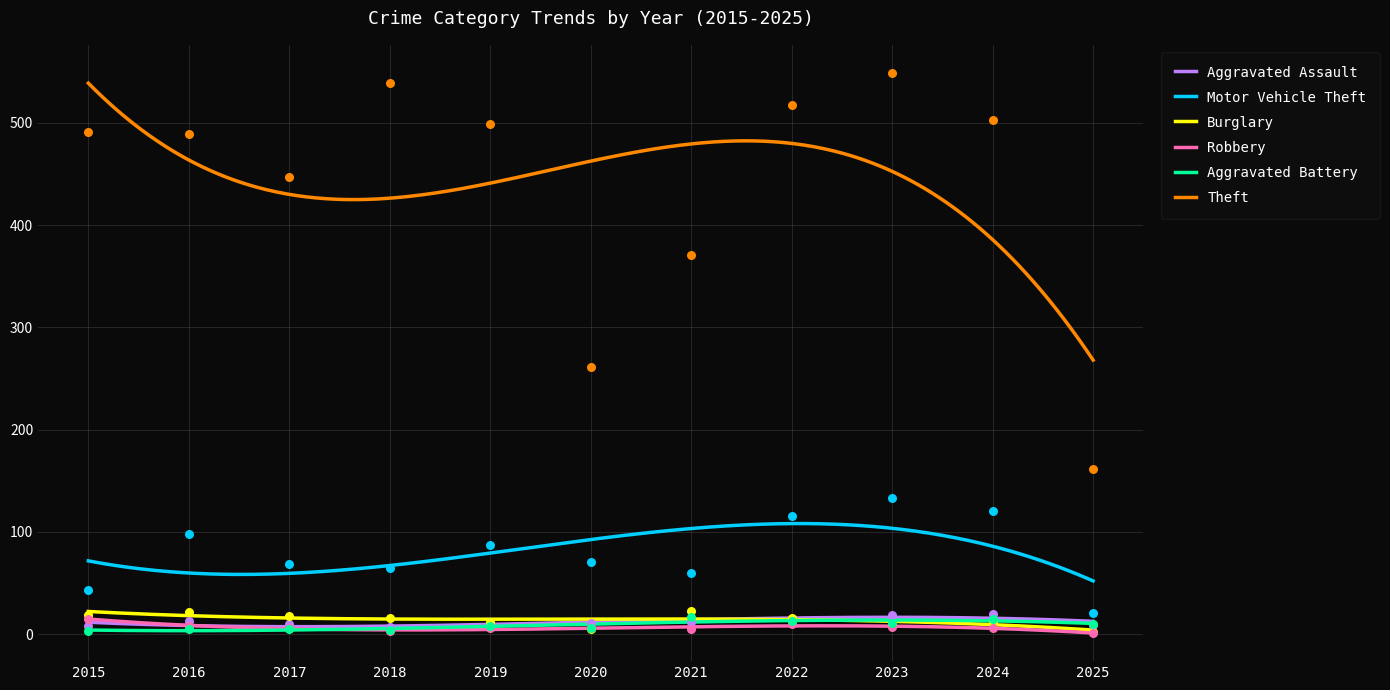

Which series reaches the maximum Y coordinate?

Theft